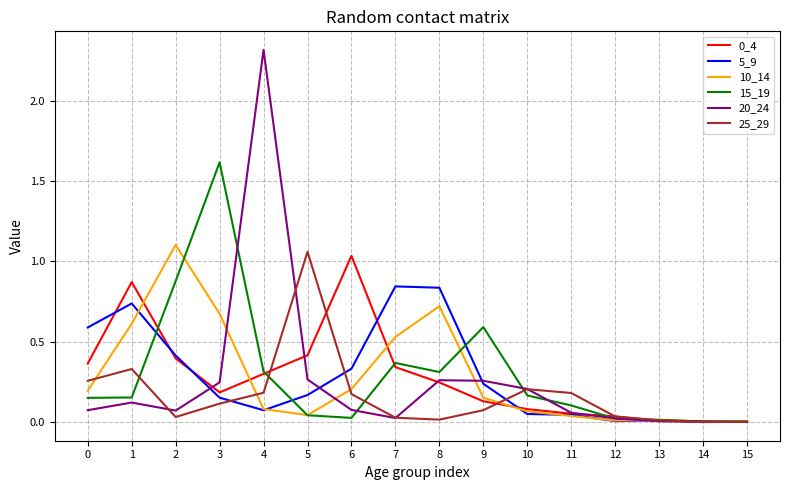

The 10_14 series shows 0.2 at 0. True or false?

True